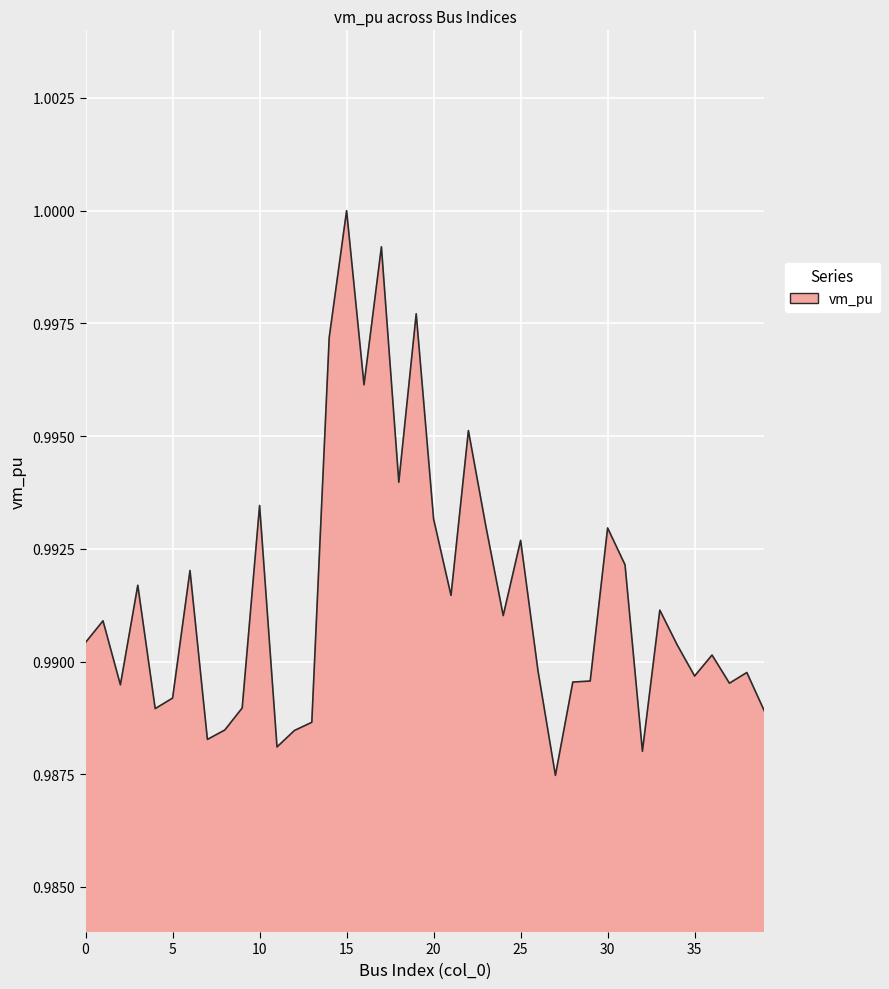

How many lines are shown in the chart?

1